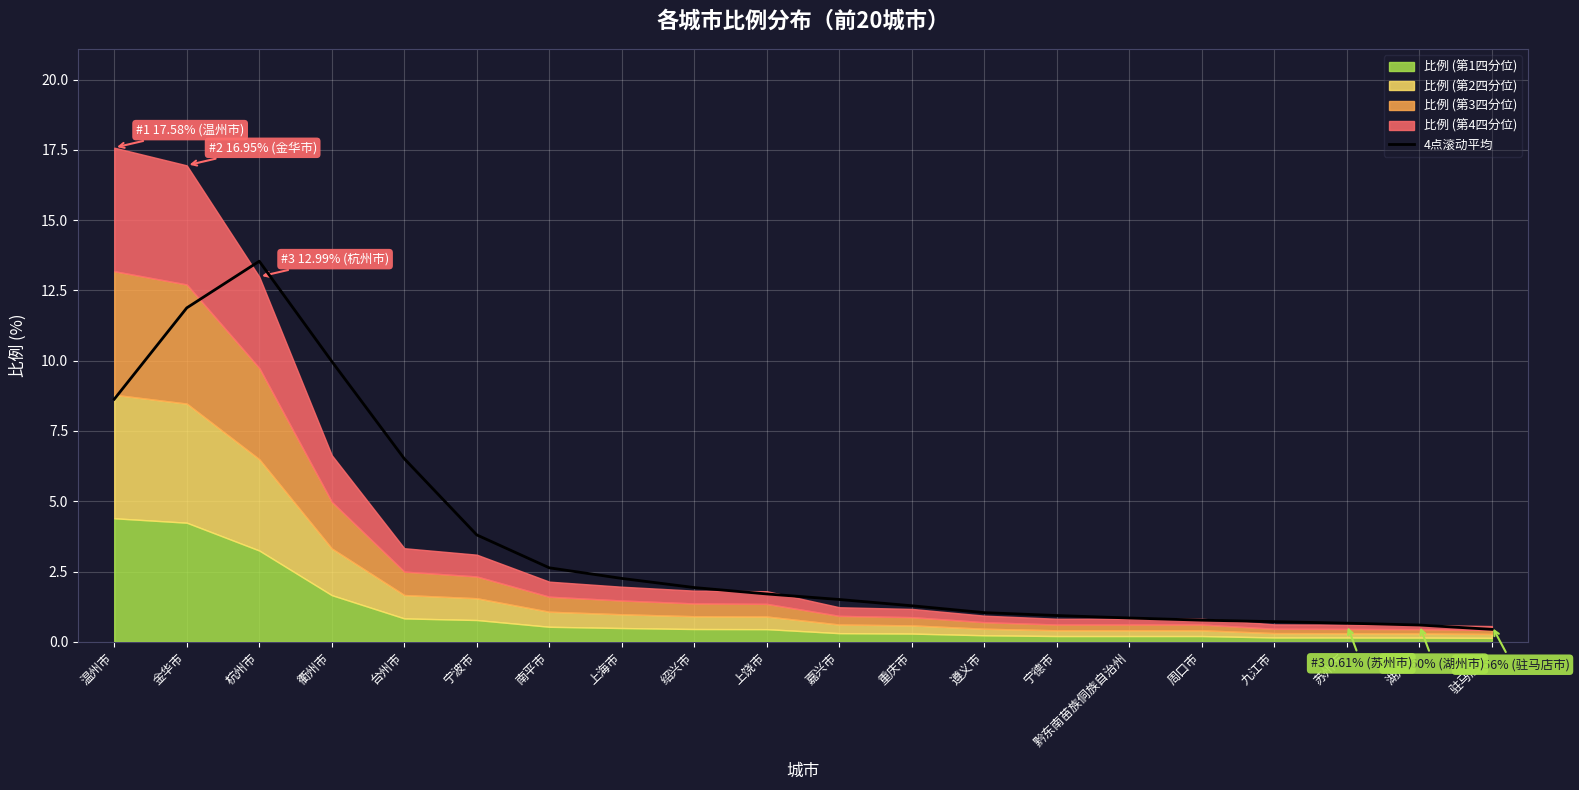

Is it true that 4点滚动平均 equals 3.8 at 宁波市?

True